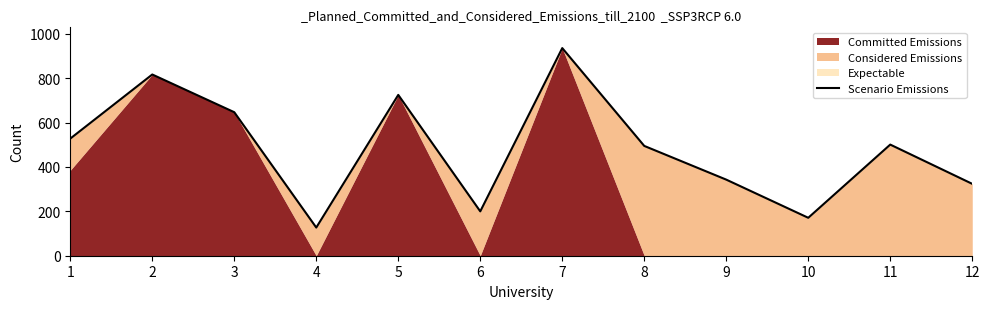

What is the change in value from 7 to 9?

-593